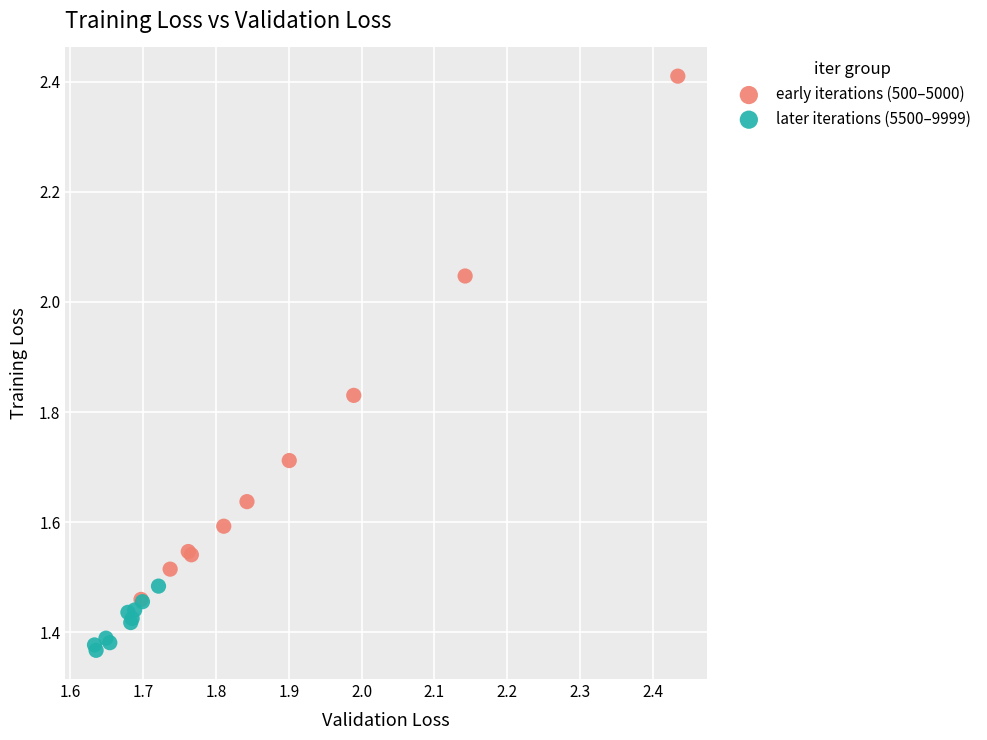

Which series contains the lowest Y value?

later iterations (5500–9999)